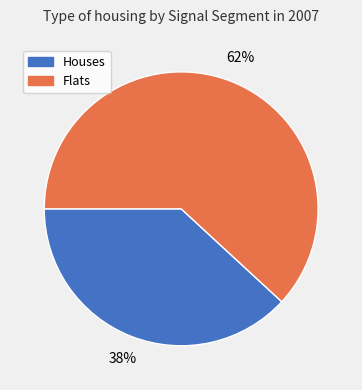

Is there a majority slice in this chart?

Yes